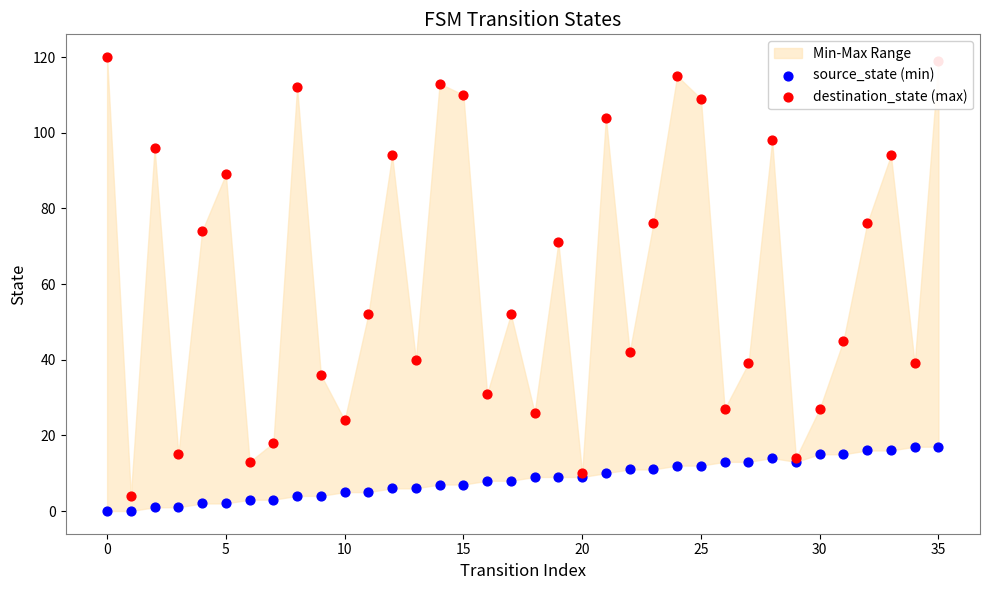

Which series has the widest spread of Y values?

destination_state (max)